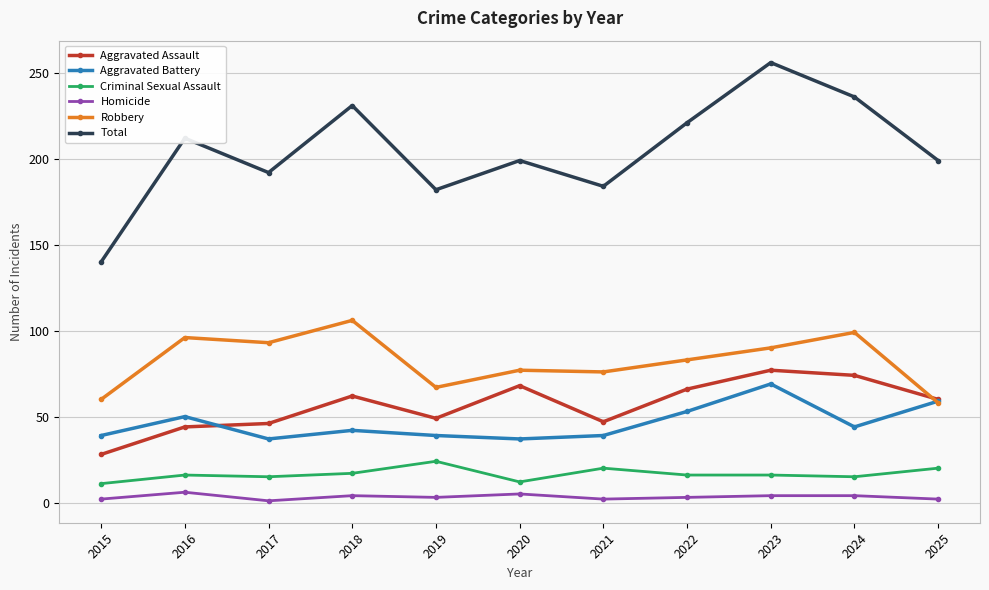

At which category is the sum across all series the highest?

2023